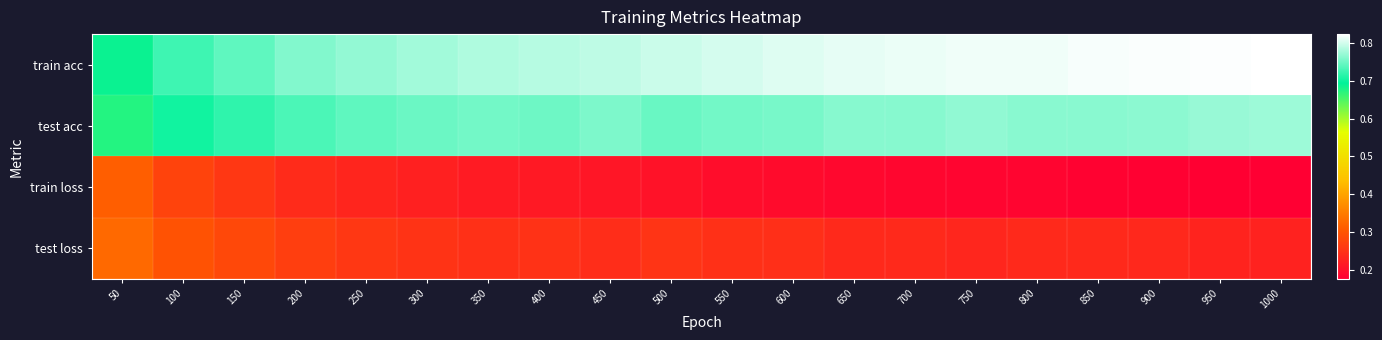

What is the minimum value shown in the chart?

0.2